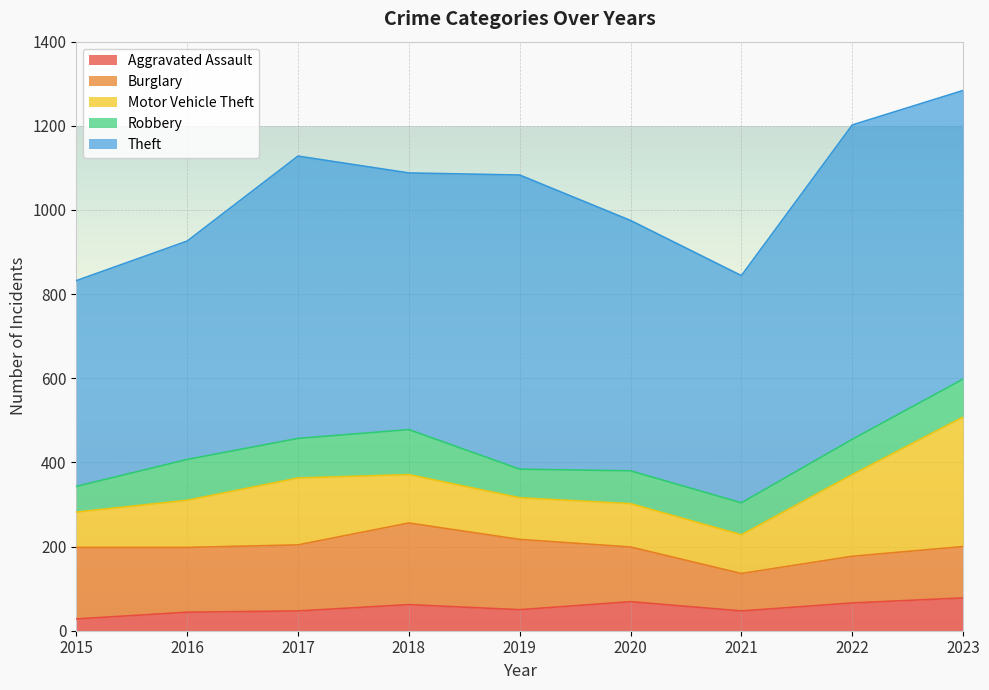

How many data points in Robbery are above 84?

4